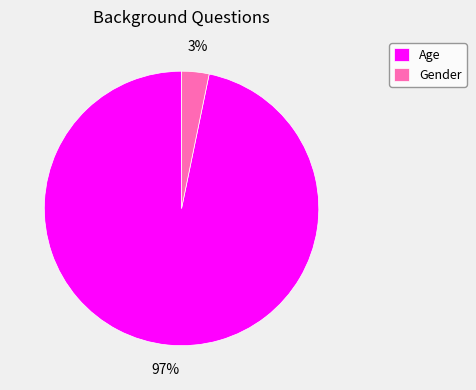

To the nearest percent, what is the difference between the Age and Gender slice percentages?

94%